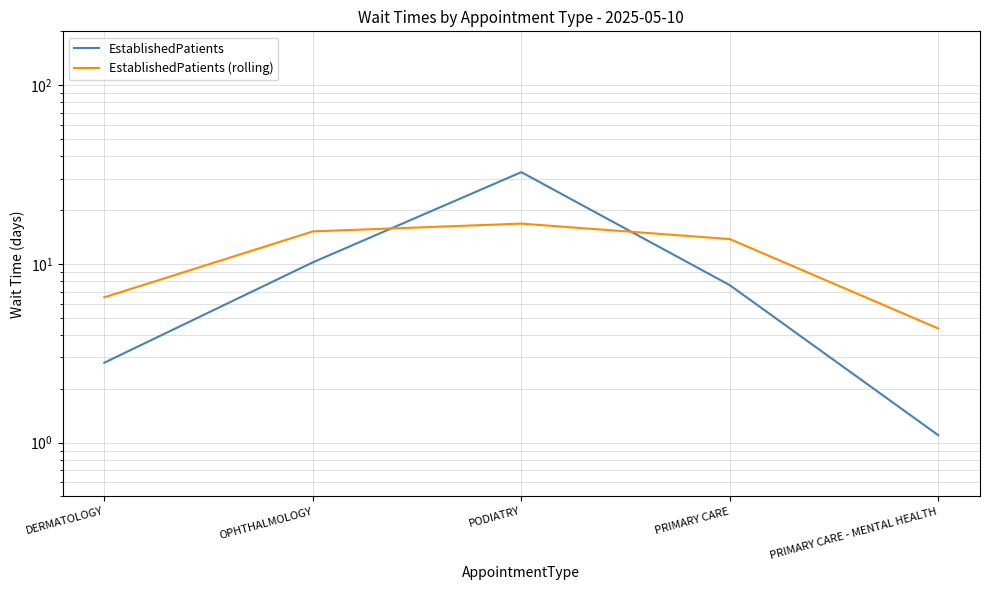

The value of EstablishedPatients (rolling) at DERMATOLOGY is 4.5. True or false?

False